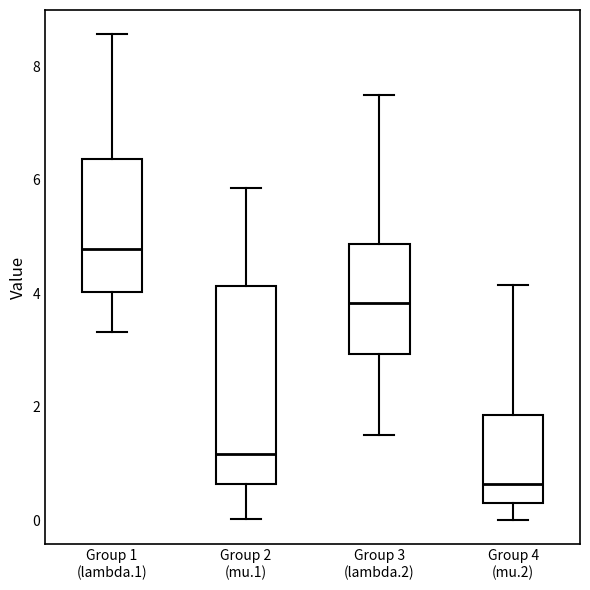

Which box has the lowest median line?

Group 4 (mu.2)